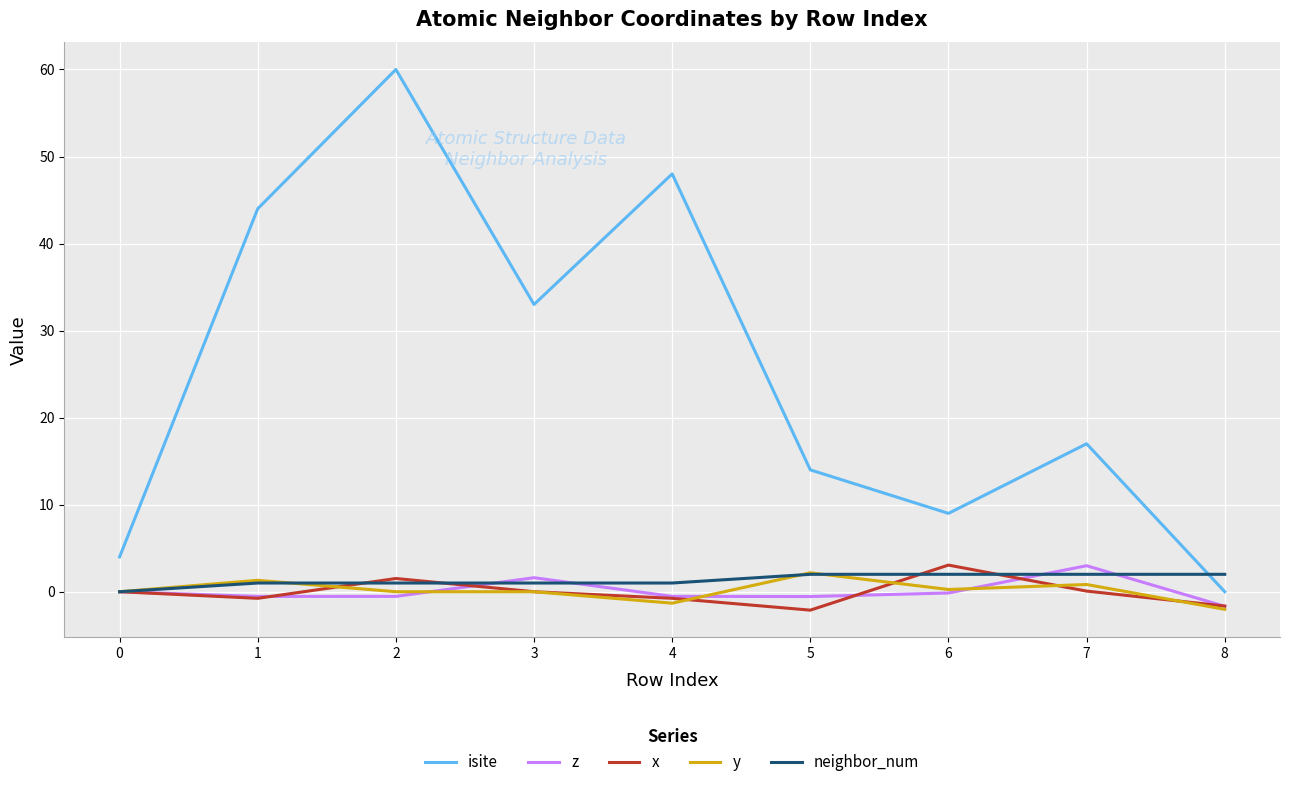

True or false: y and isite intersect in this chart.

False